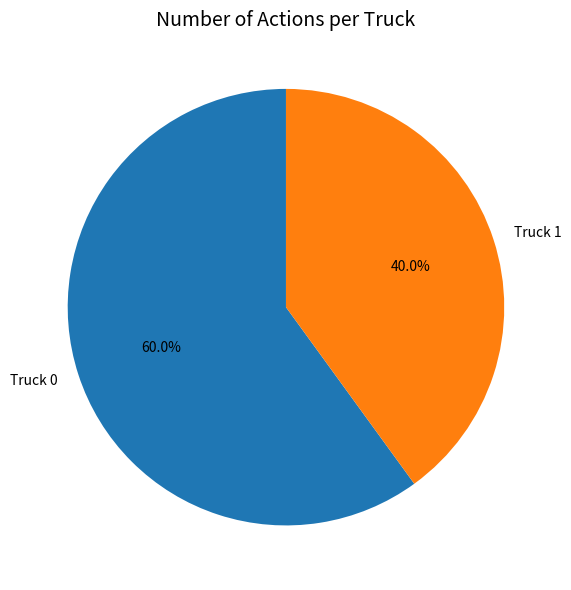

Between Truck 0 and Truck 1, which is larger?

Truck 0